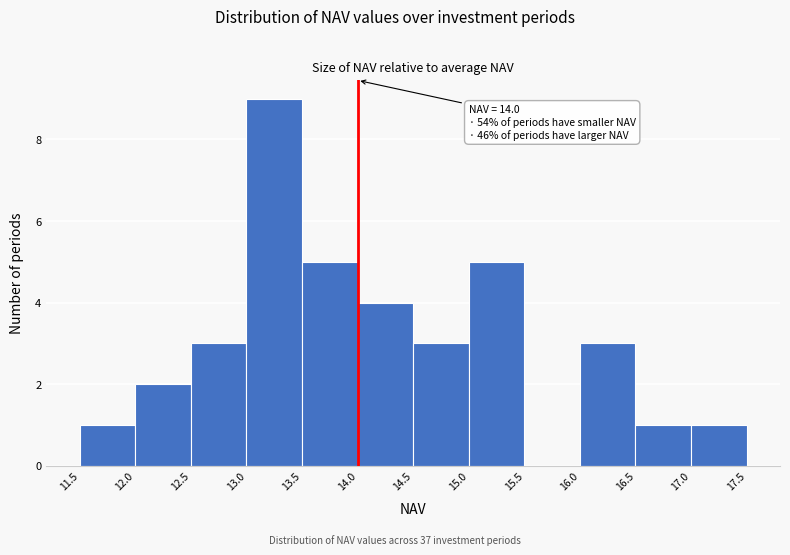

Which range on the x-axis has the tallest bar?

13.0 to 13.5